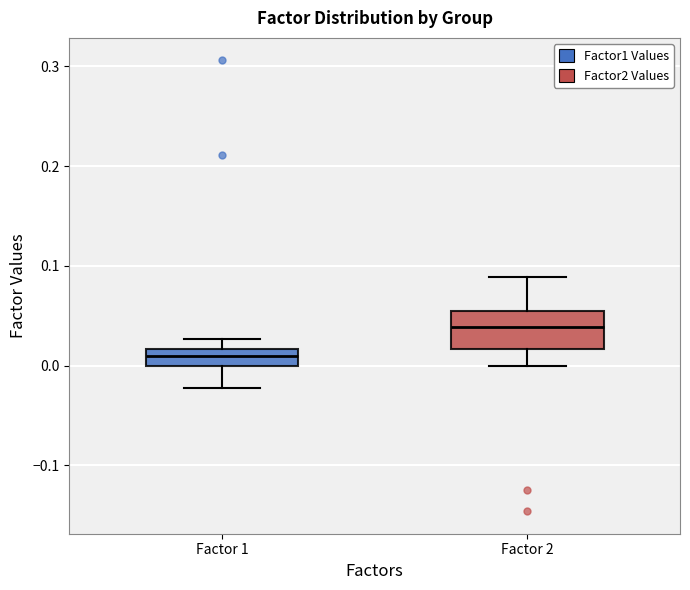

Which box has the highest median line?

Factor 2